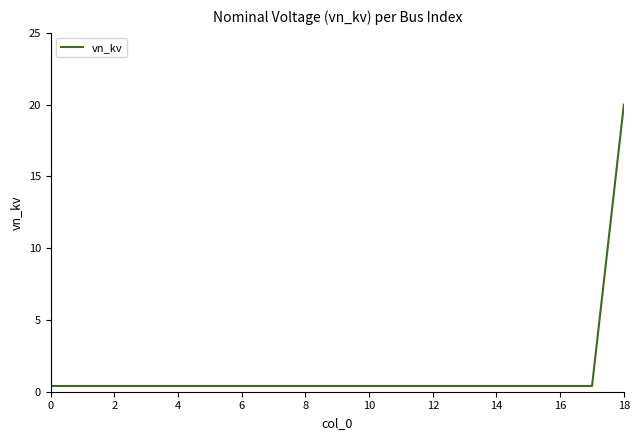

What is the greatest value displayed?

20.0